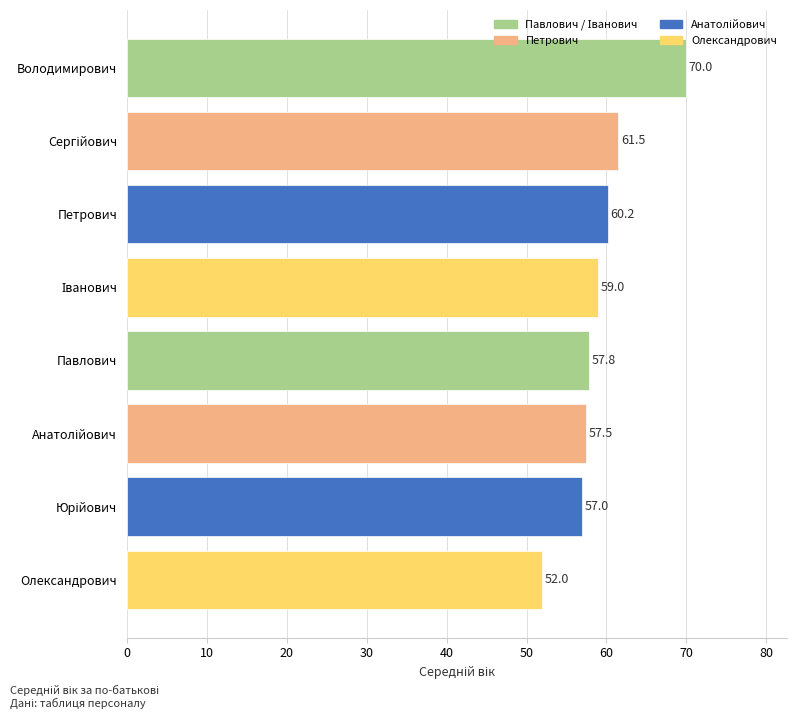

How many values are below 59?

4